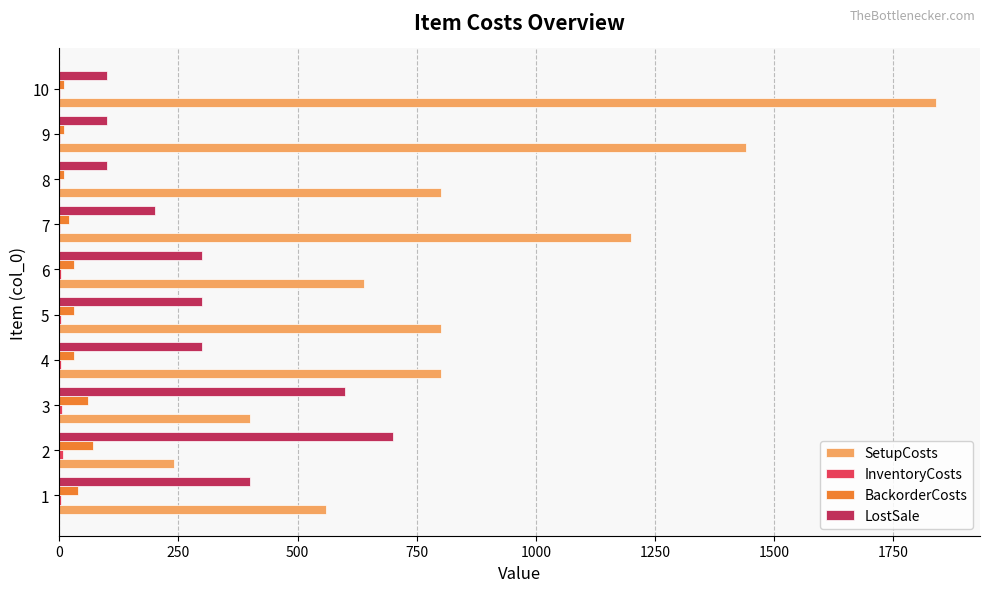

What is the average value of the SetupCosts series?

872